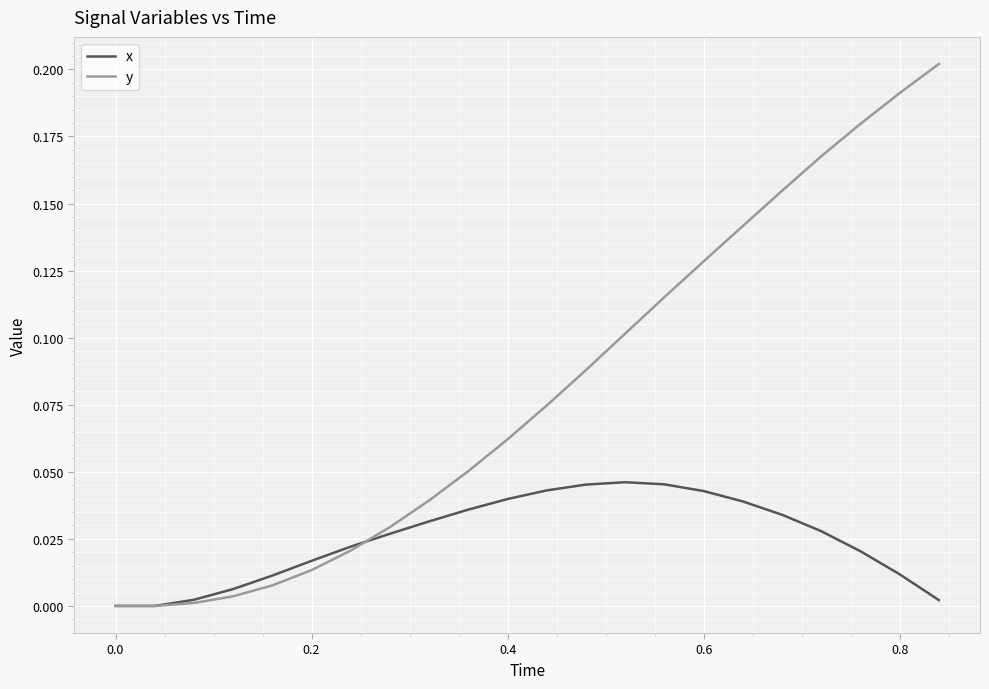

Which series has the widest spread of values?

y